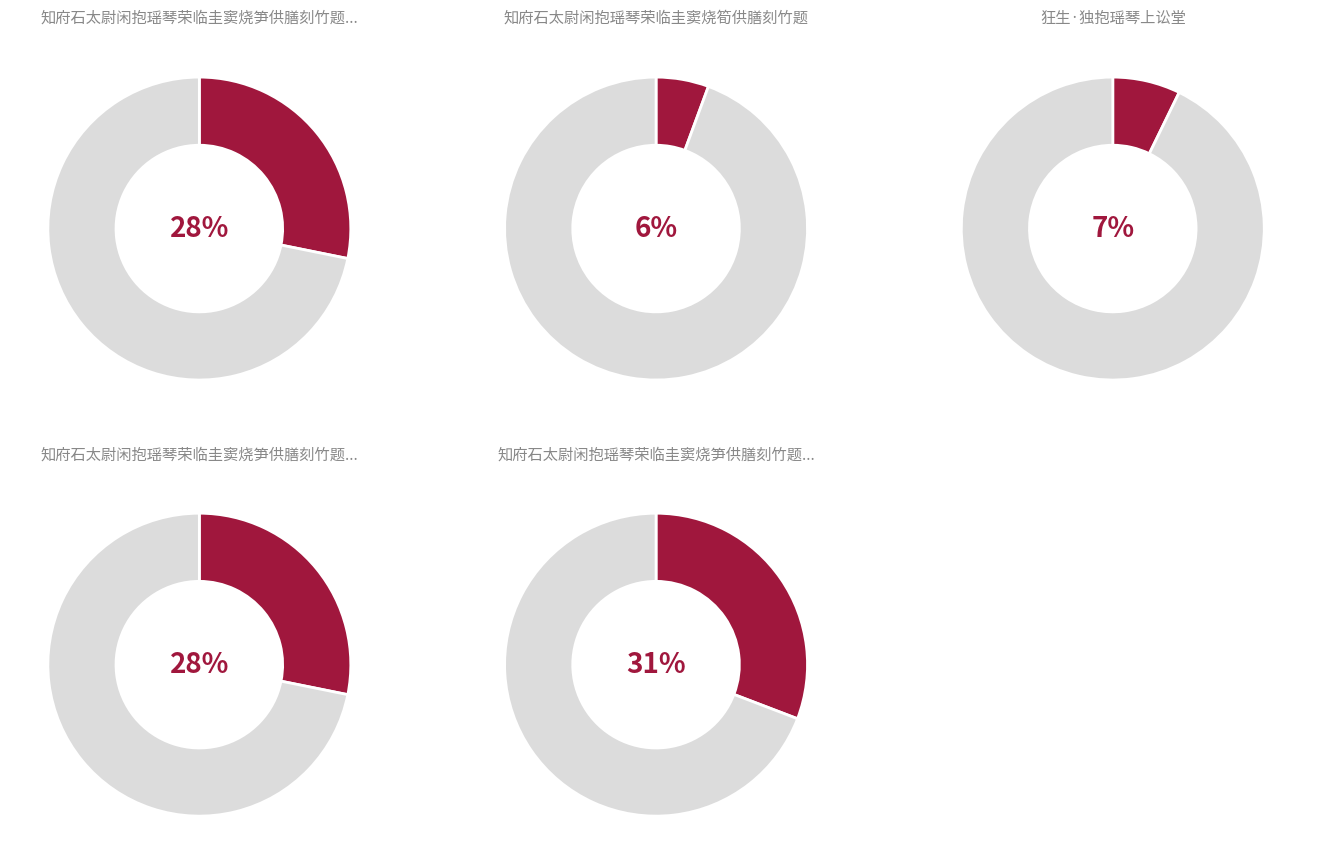

Between 知府石太尉闲抱瑶琴荣临圭窦烧筍供膳刻竹题 and 知府石太尉闲抱瑶琴荣临圭窦烧笋供膳刻竹题名因成二绝纪而谢之 其二, which is larger?

知府石太尉闲抱瑶琴荣临圭窦烧笋供膳刻竹题名因成二绝纪而谢之 其二